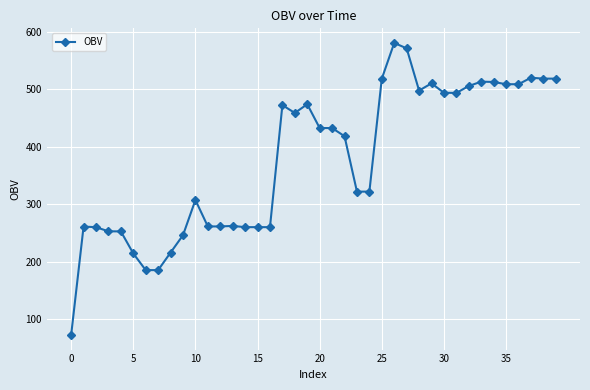

What is the greatest value displayed?

580.8